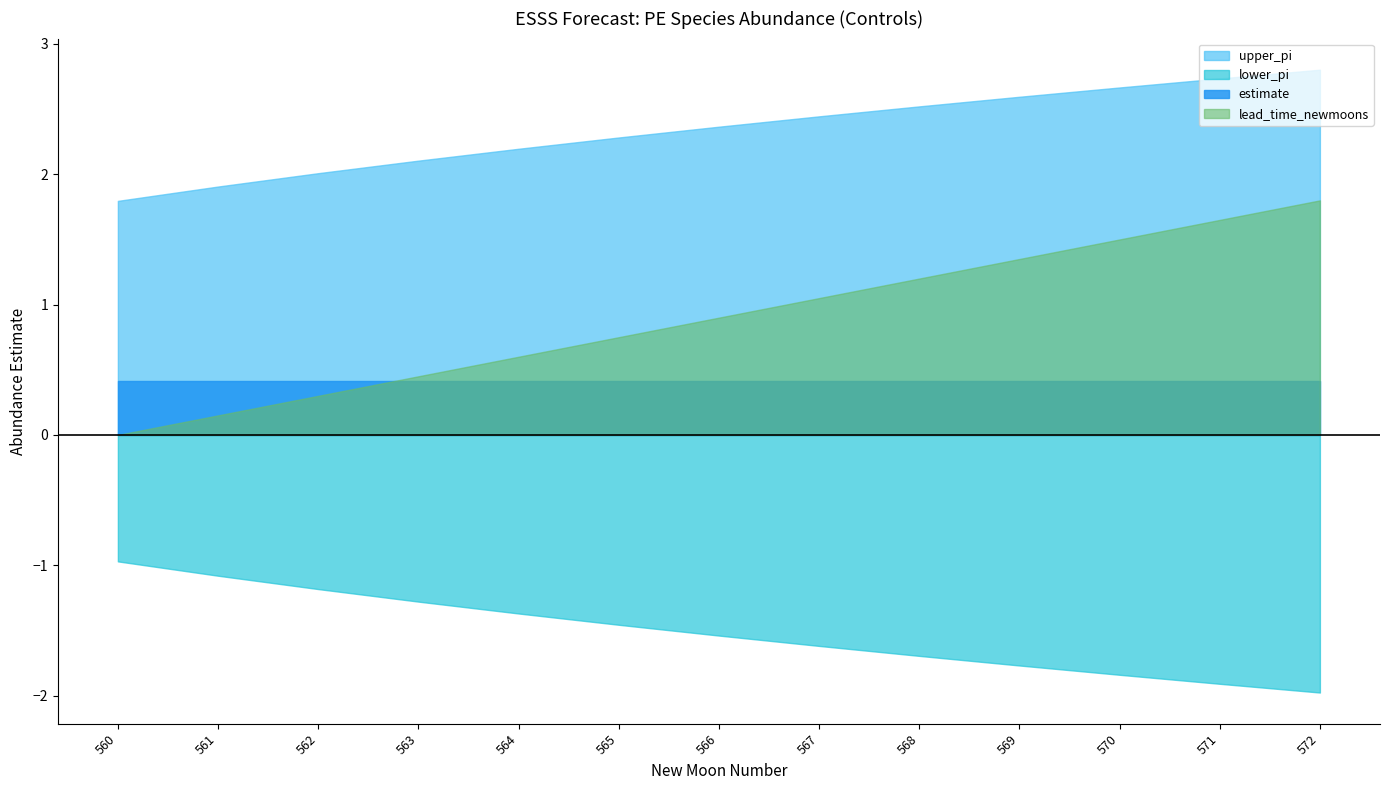

At which category does the chart reach its minimum across all series?

572